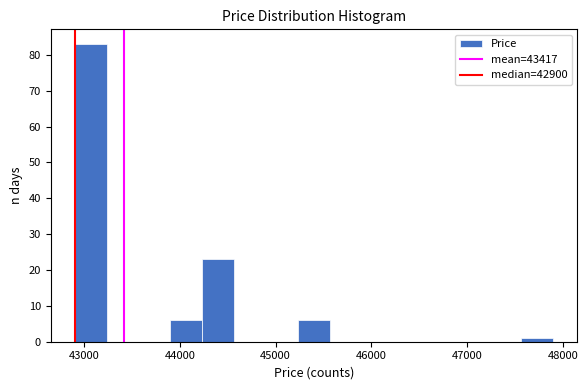

Read against the x-axis, roughly where is the centre of the tallest bar?

43100